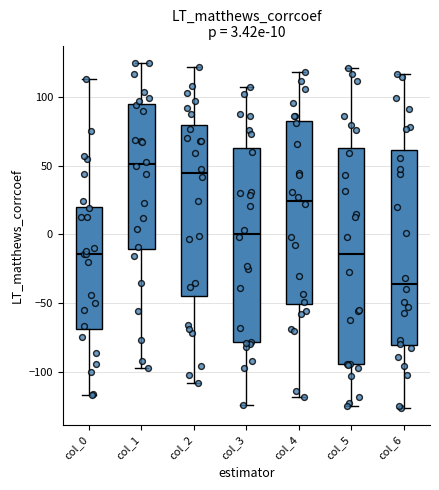

Comparing the boxes themselves (not the whiskers), which one is the tallest?

col_5